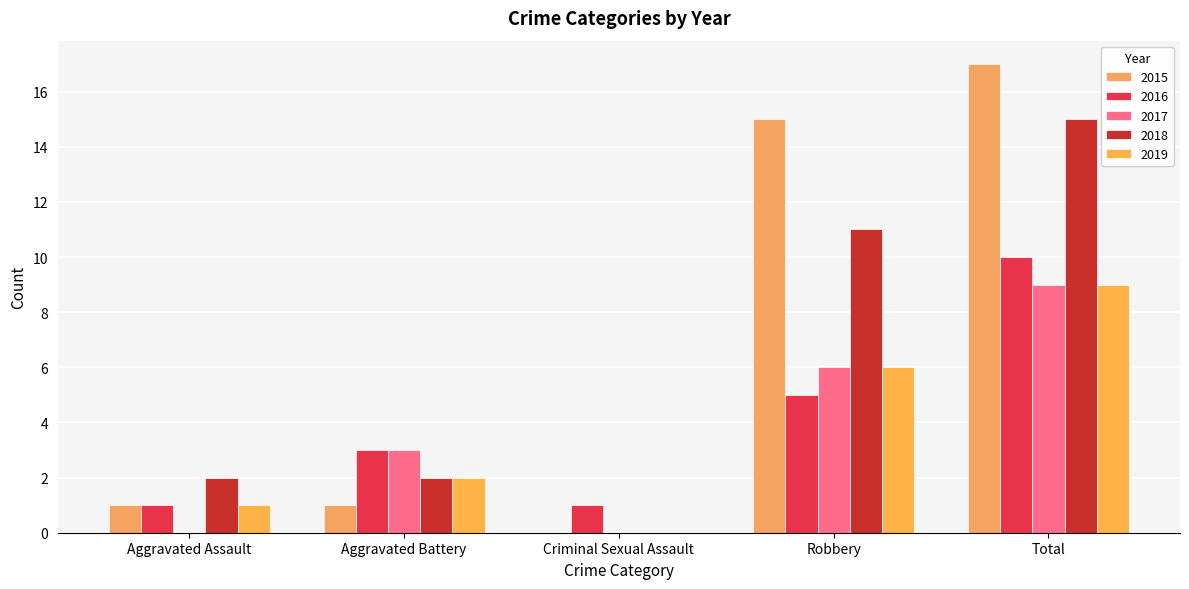

Which category has the lowest value in the 2017 series?

Aggravated Assault